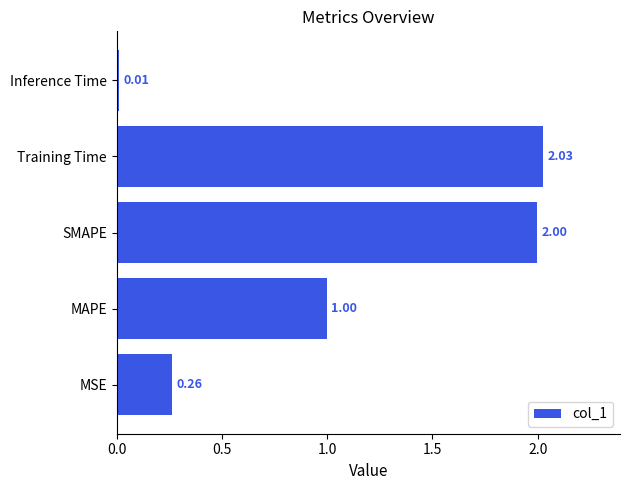

Which label corresponds to the smallest value in the chart?

Inference Time